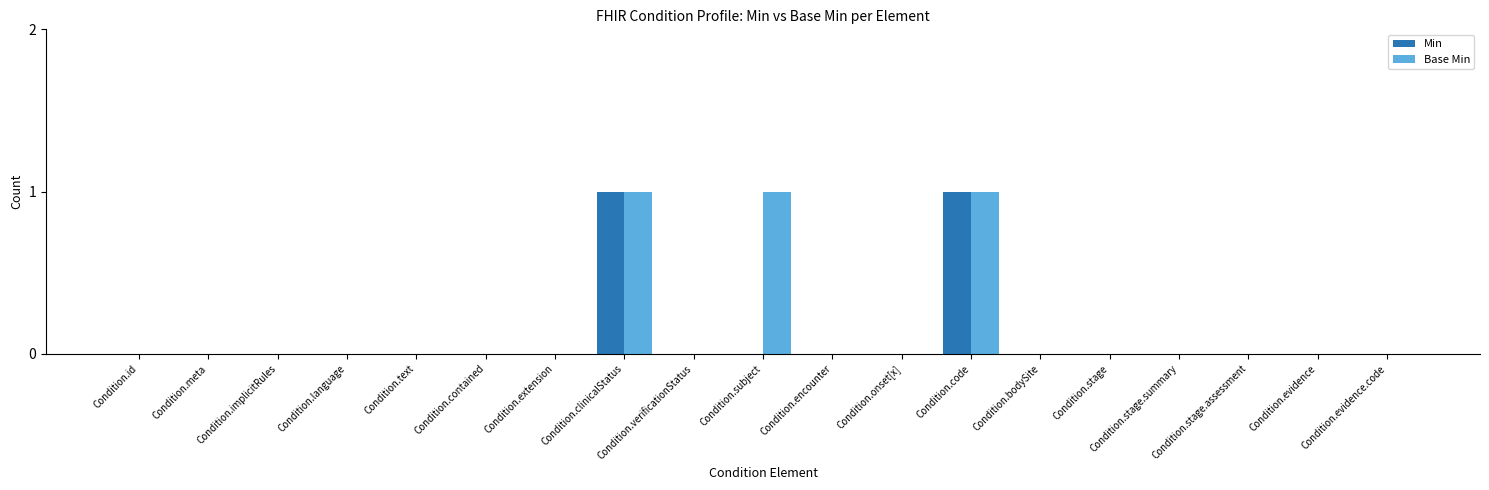

Are the bars horizontal?

No